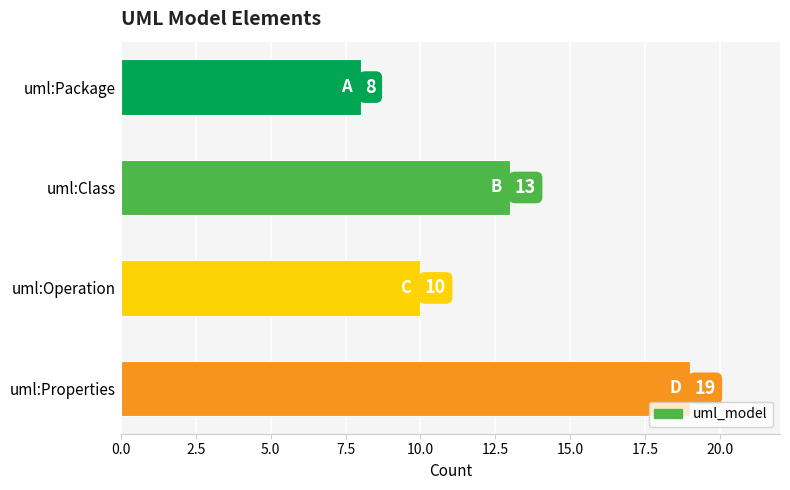

Is it true that the value at uml:Package is 3?

False